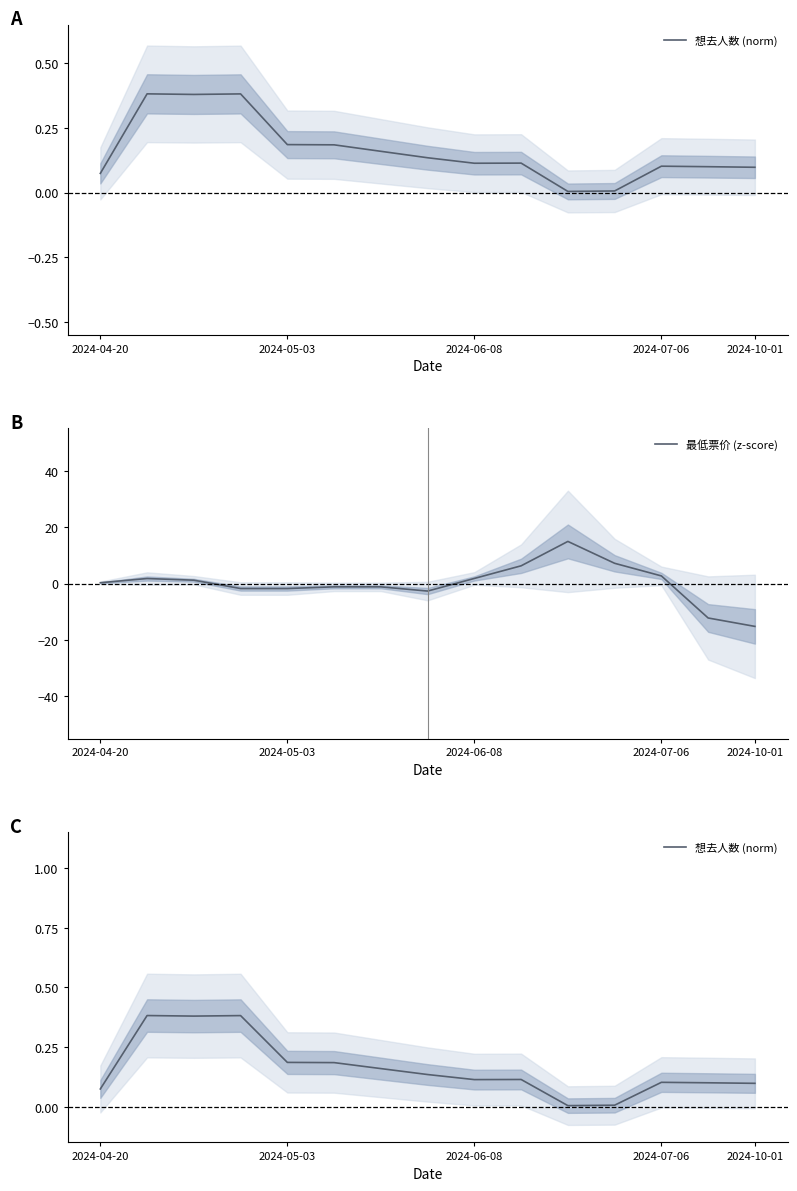

What is the lowest value of the 最低票价 (z-score) series?

-15.2